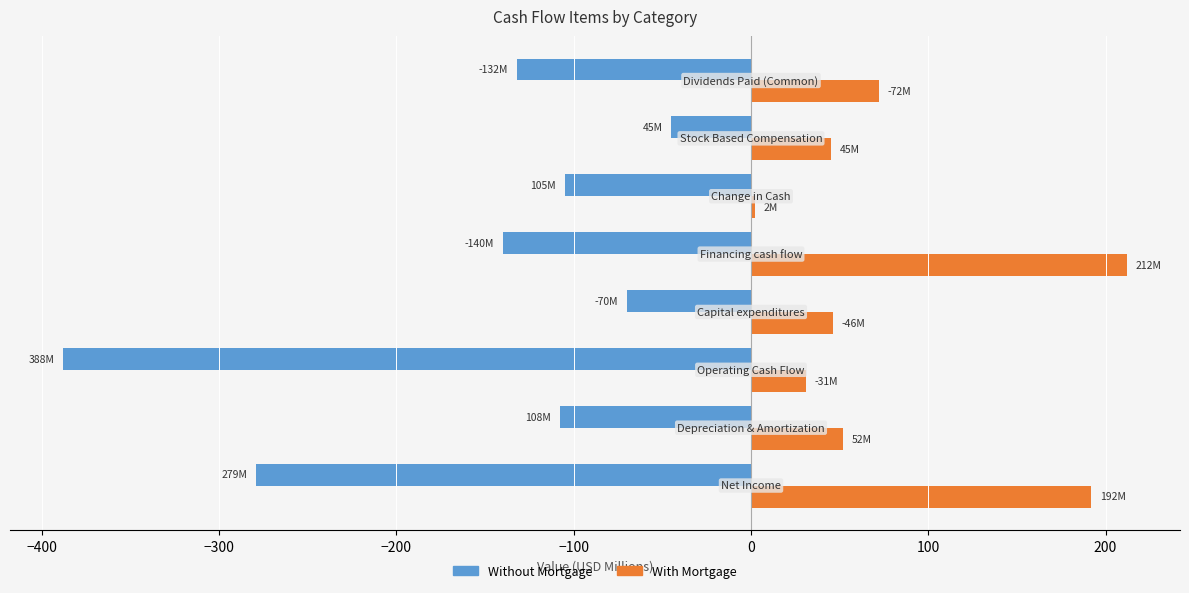

What are all the series names shown in the legend?

Without Mortgage, With Mortgage